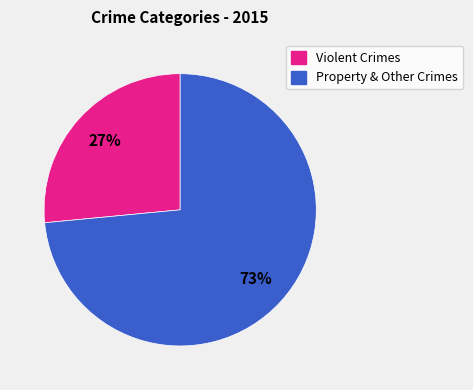

Is there a majority slice in this chart?

Yes